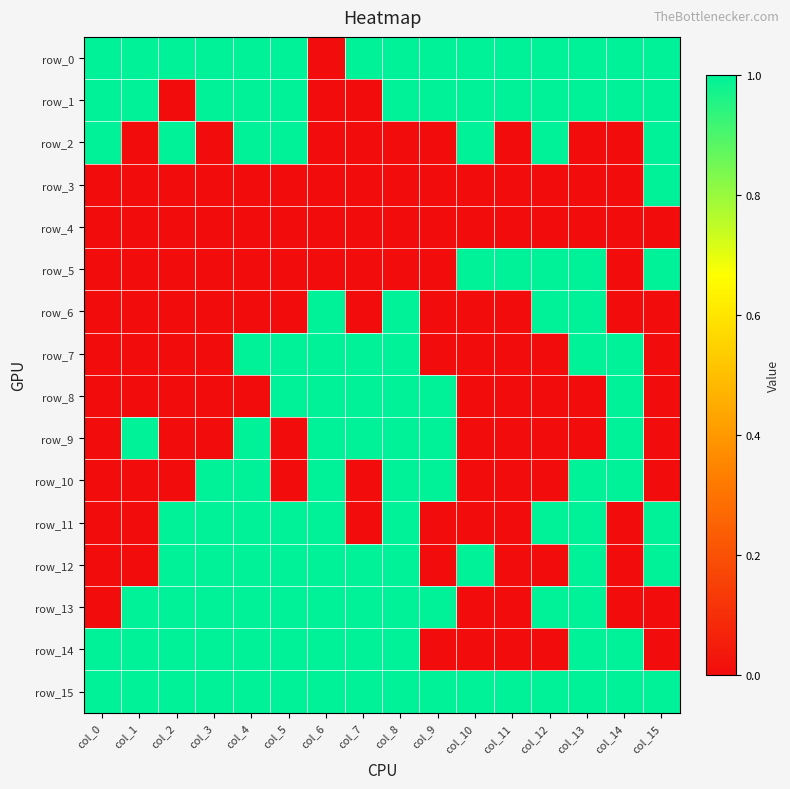

How many data points in row_1 are less than 1?

3